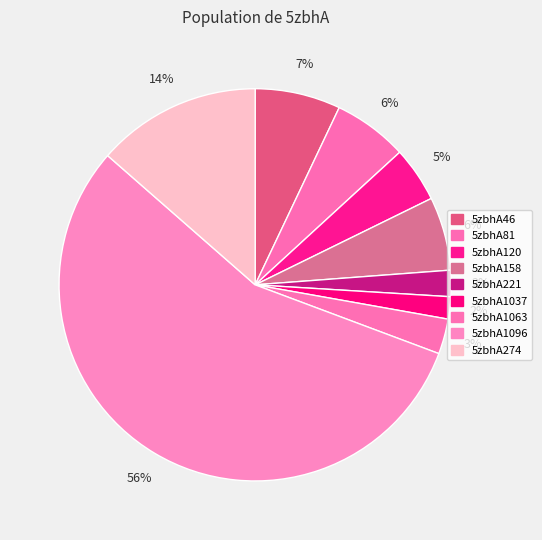

Which has a higher value, 5zbhA1063 or 5zbhA46?

5zbhA46